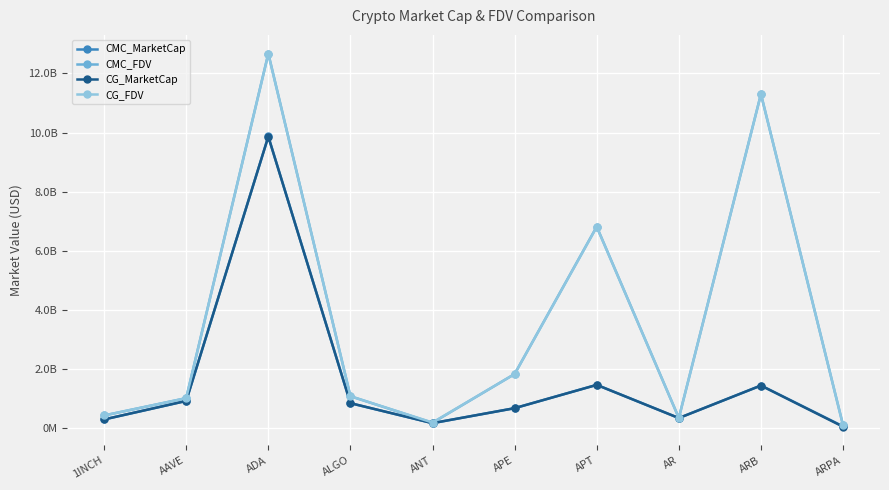

What is the difference between the CG_FDV values at ARB and ARPA?

11204887729